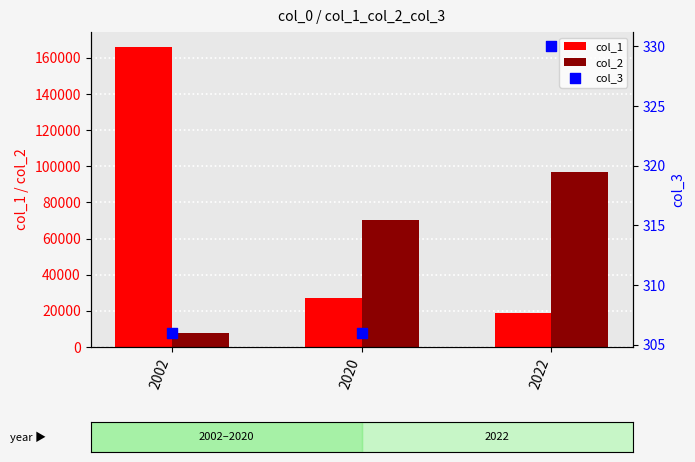

What are all the series names shown in the legend?

col_1, col_2, col_3